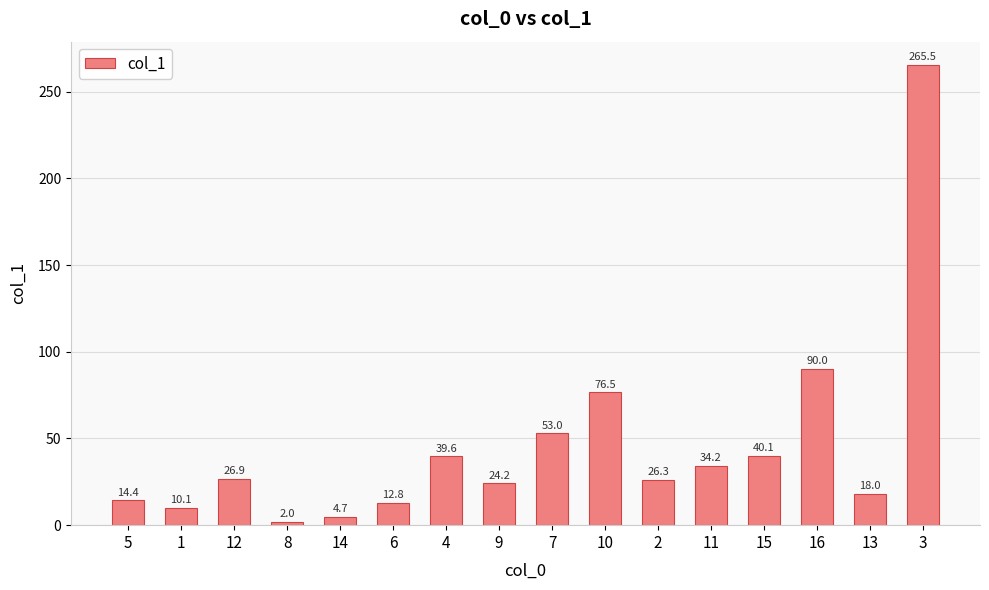

What is the sum of all values?

738.3